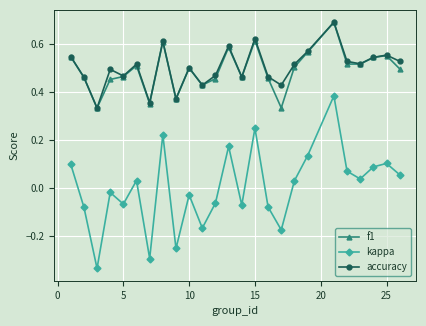

True or false: accuracy and kappa cross at least once.

False